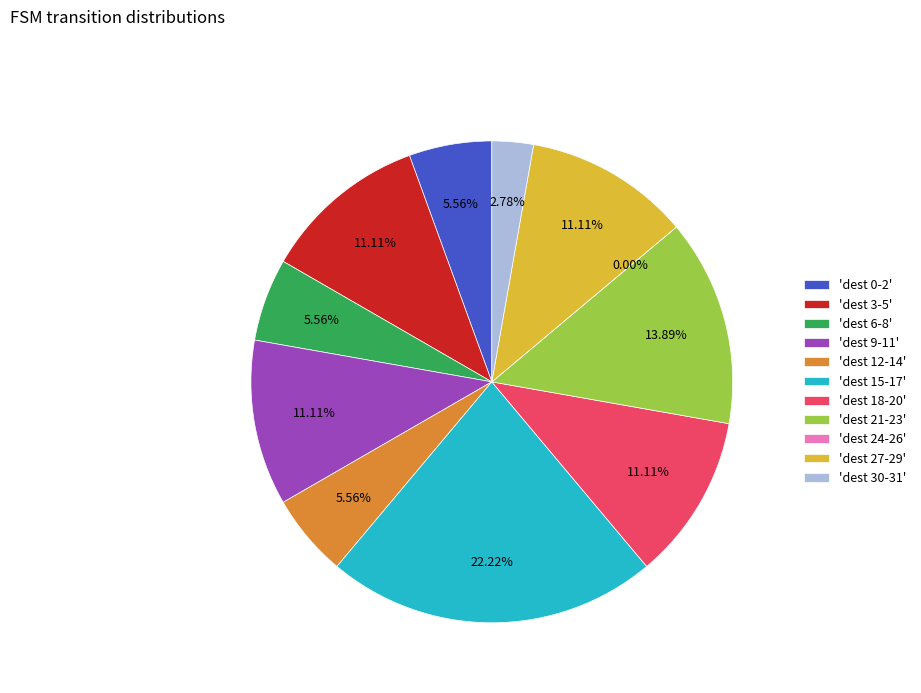

Does any single category account for the majority?

No